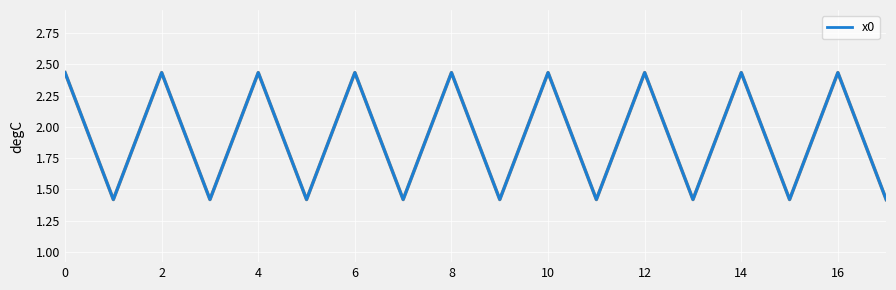

What is the difference between the maximum and minimum values?

1.0